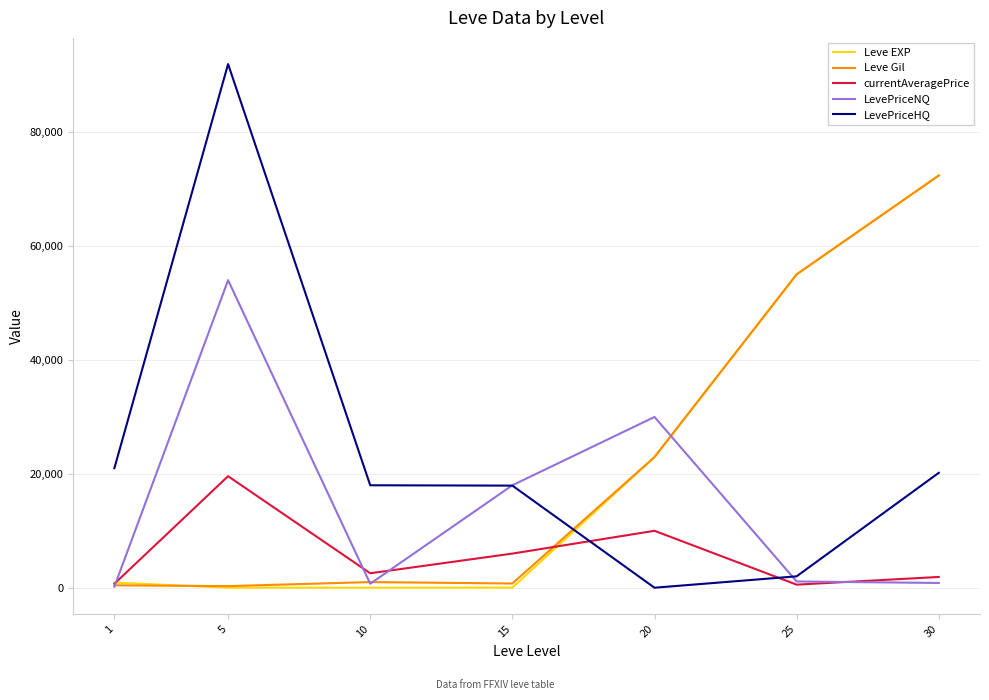

True or false: LevePriceHQ has more than 0 interior local peaks.

True